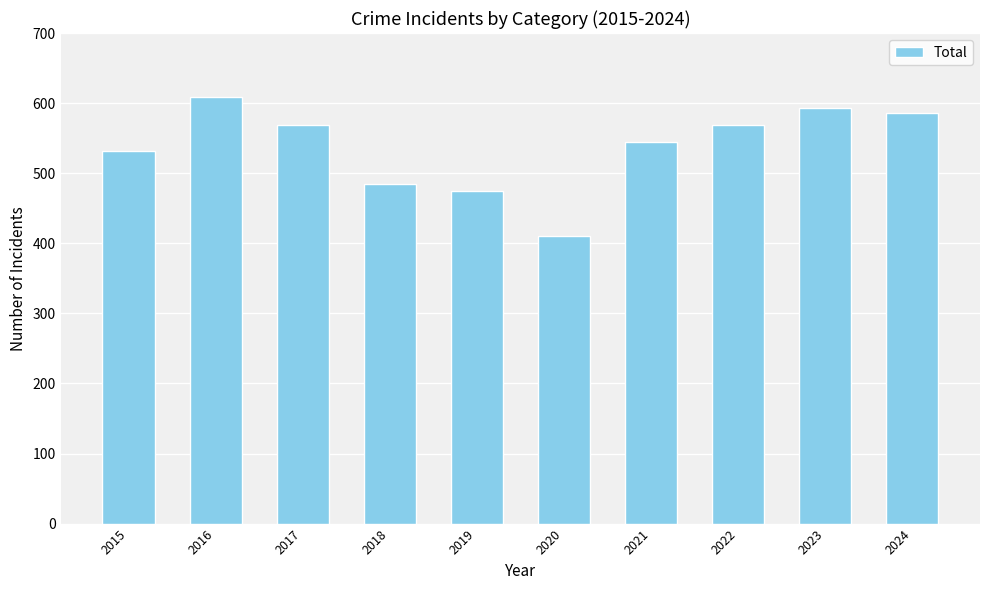

Count the number of data series in this chart.

1